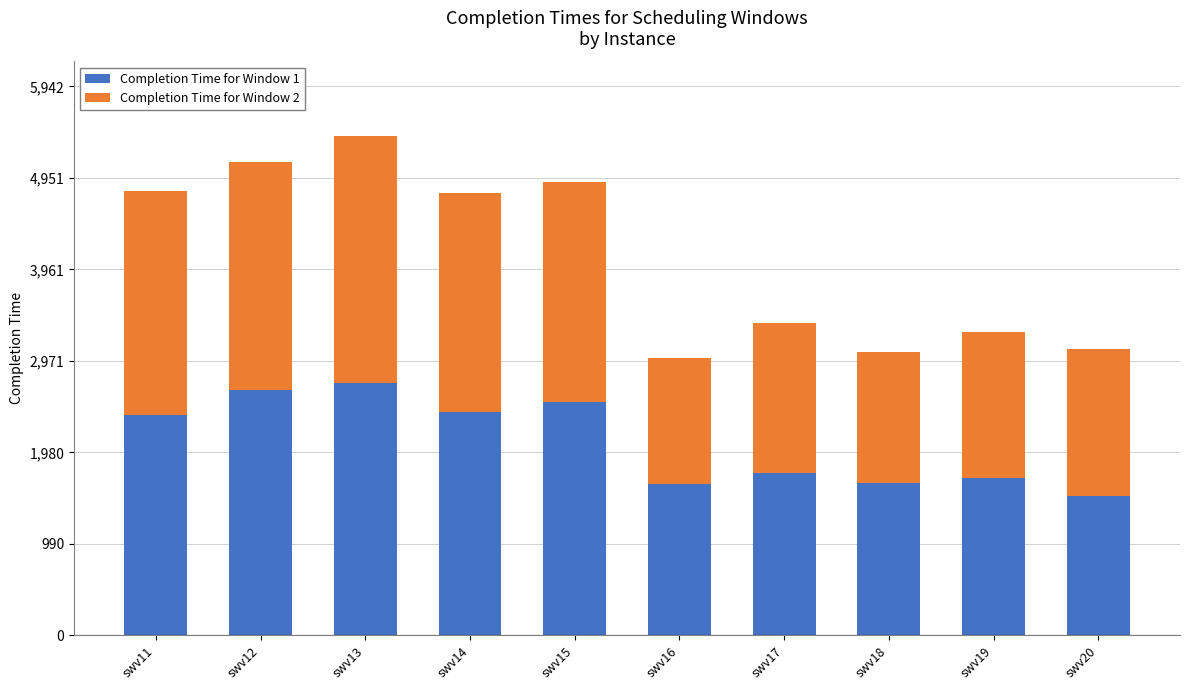

At which category is the sum across all series the highest?

swv13